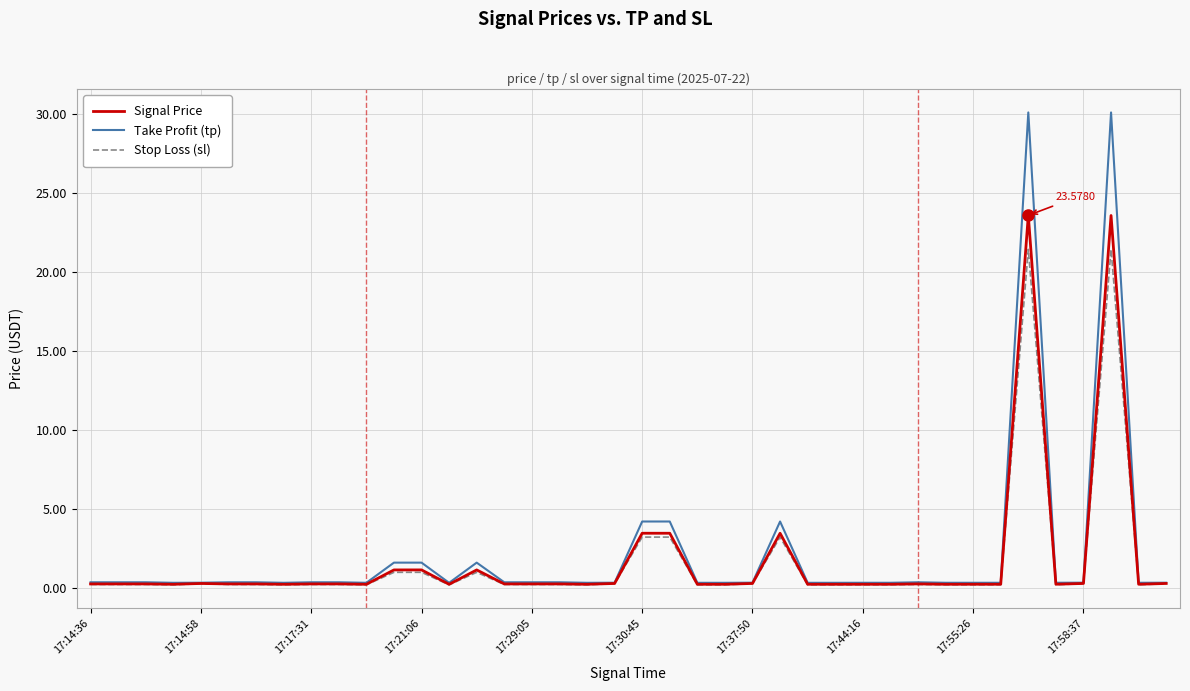

Which series has the widest spread of values?

Take Profit (tp)